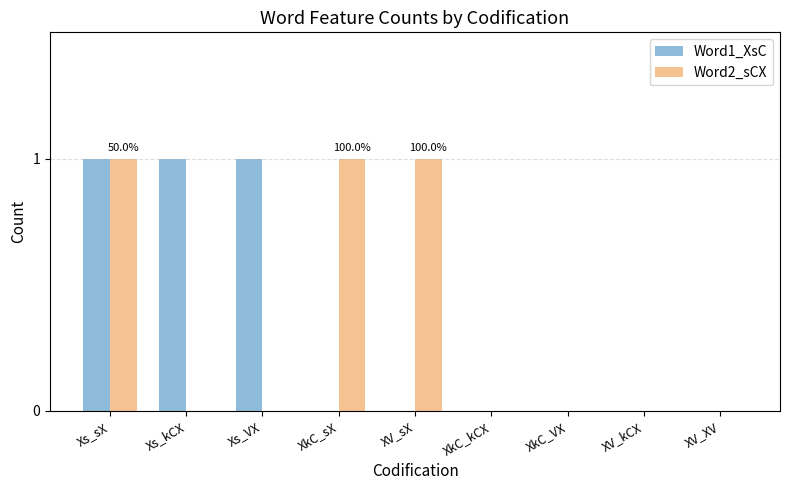

Between Xs_sX and Xs_VX, which series saw the biggest shift?

Word2_sCX